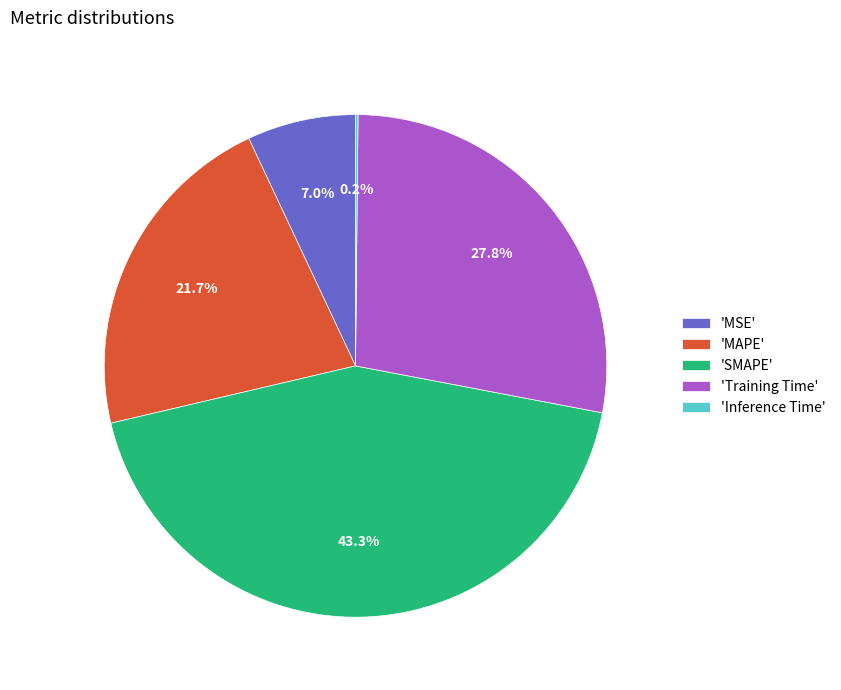

Between 'MAPE' and 'SMAPE', which is larger?

'SMAPE'